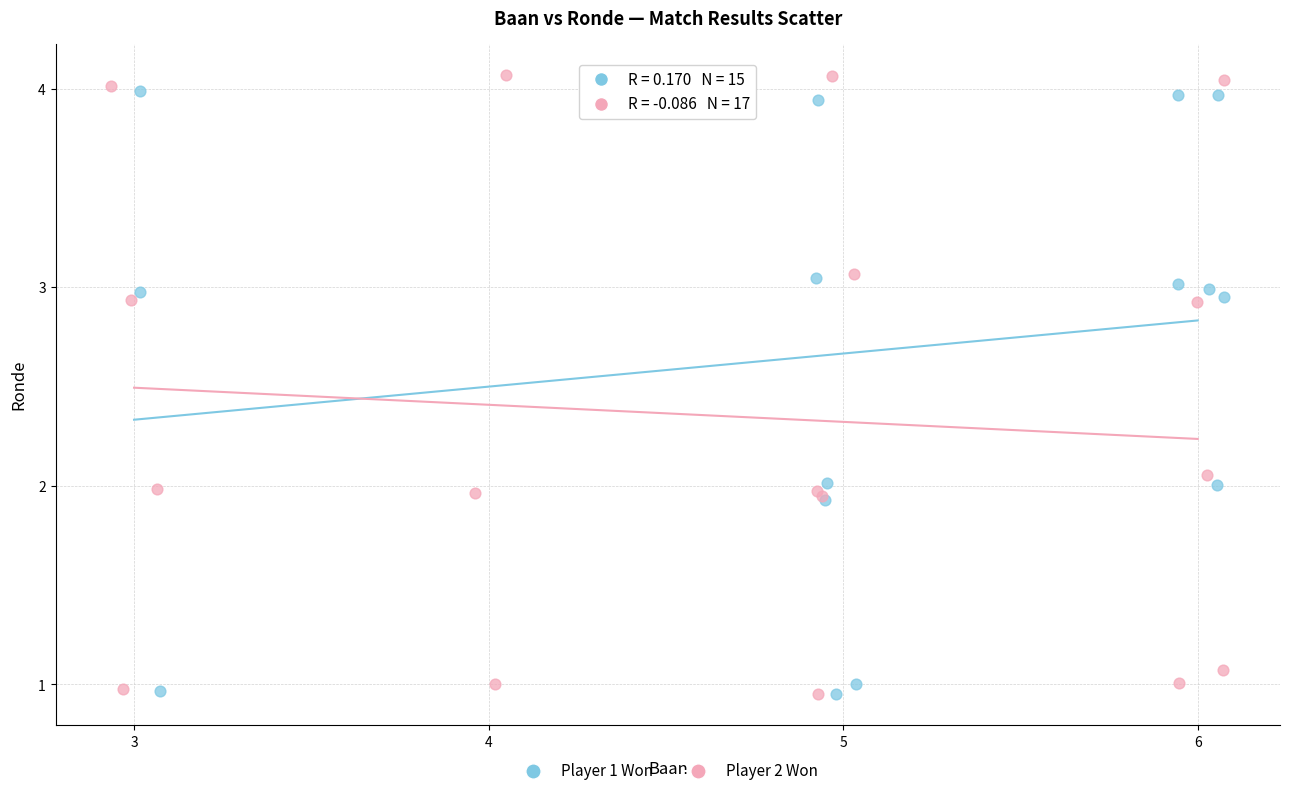

What are all the series names shown in the legend?

Player 1 Won, Player 2 Won